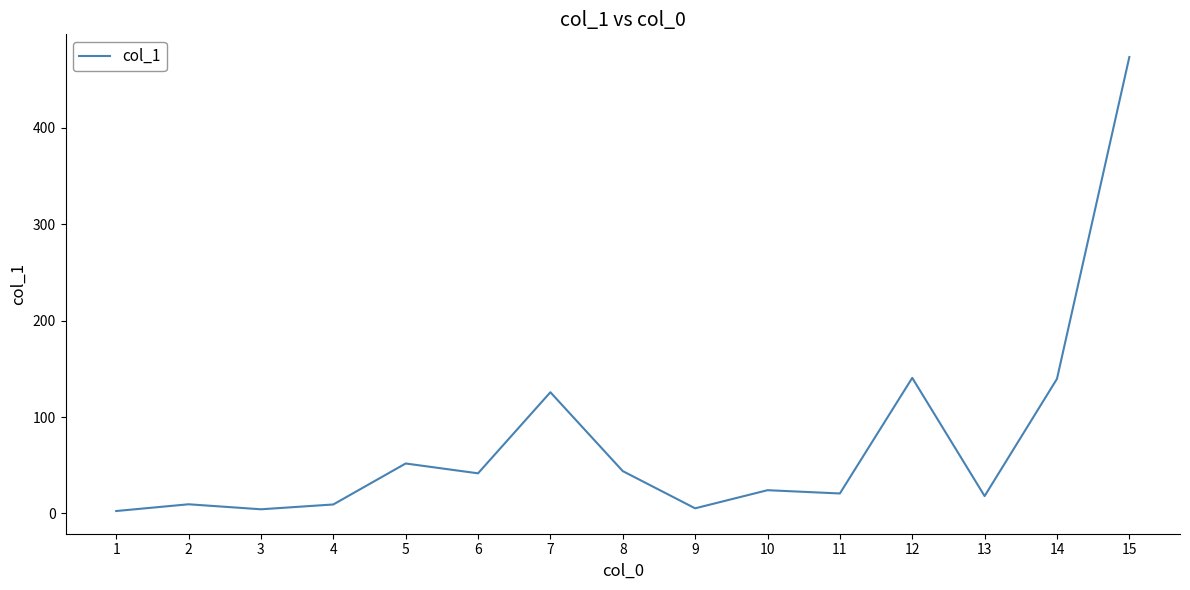

Is this an area chart (filled region under the line)?

No